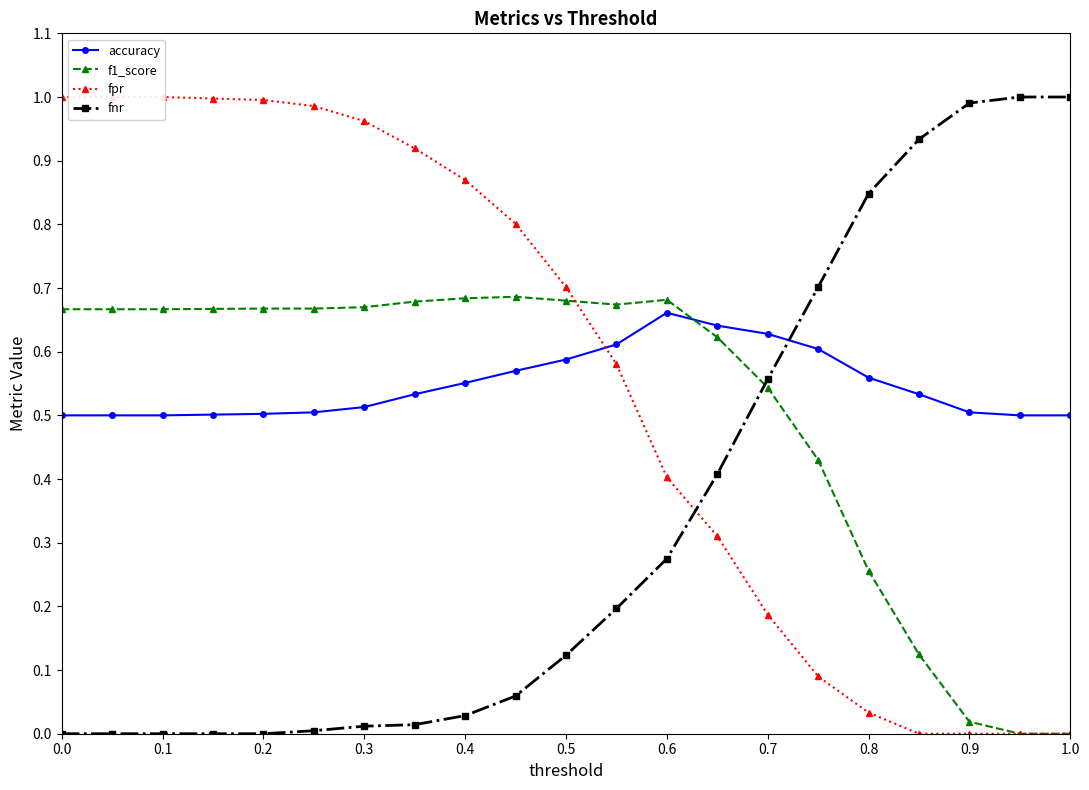

In f1_score, how many points are higher than both neighbors (excluding endpoints)?

2